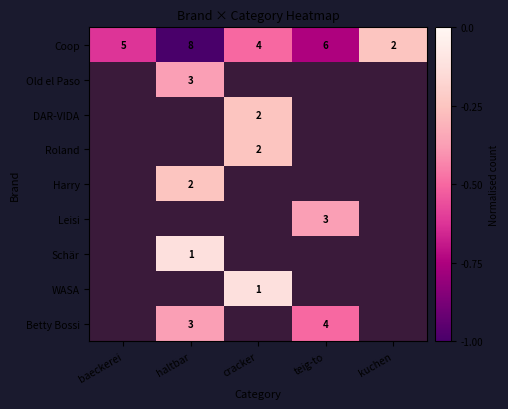

What is the maximum value shown in the chart?

-0.1